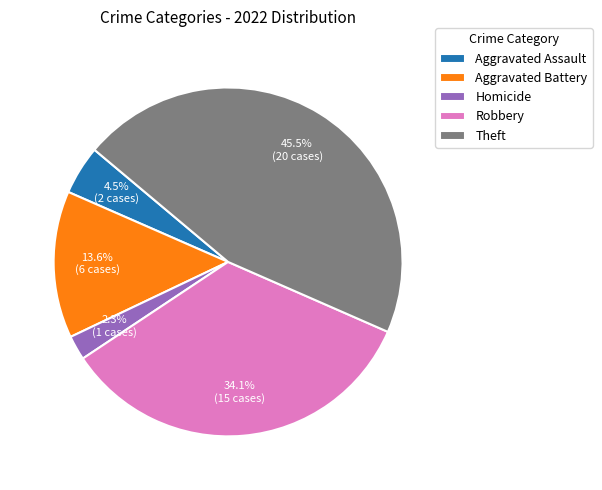

Does Homicide account for over 50% of the chart?

No